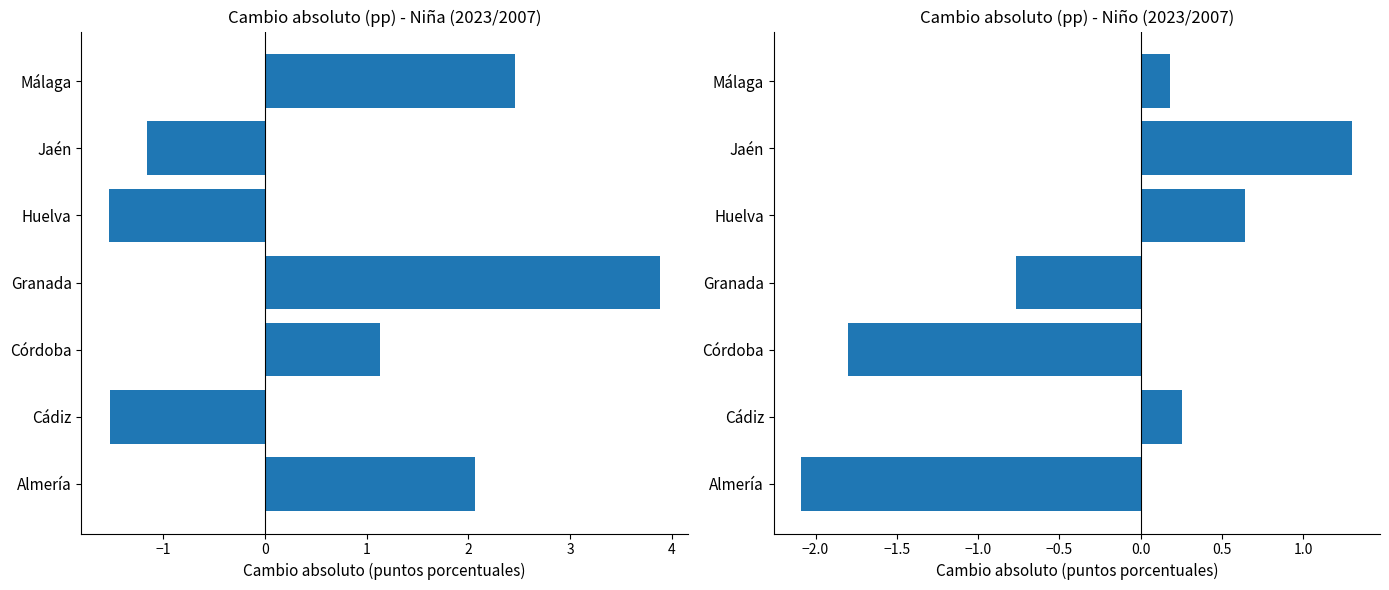

What are all the series names shown in the legend?

Niña 2023/2007, Niño 2023/2007